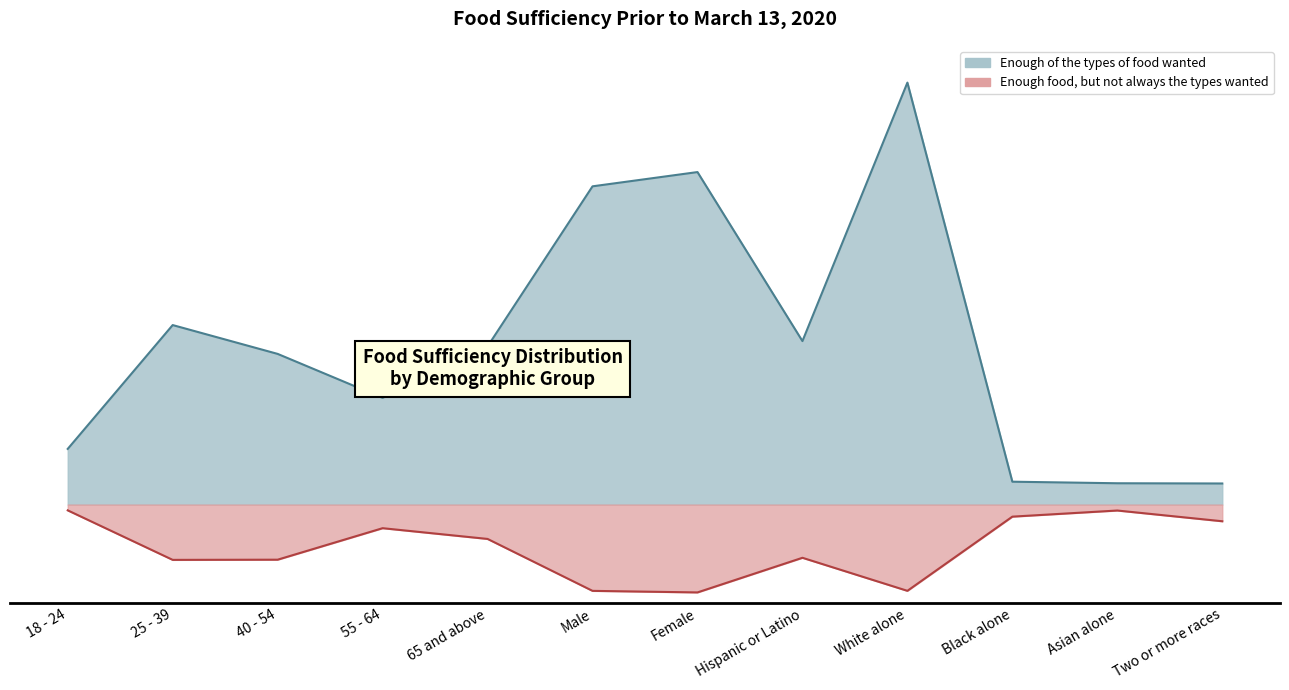

At which category is the sum across all series the highest?

White alone